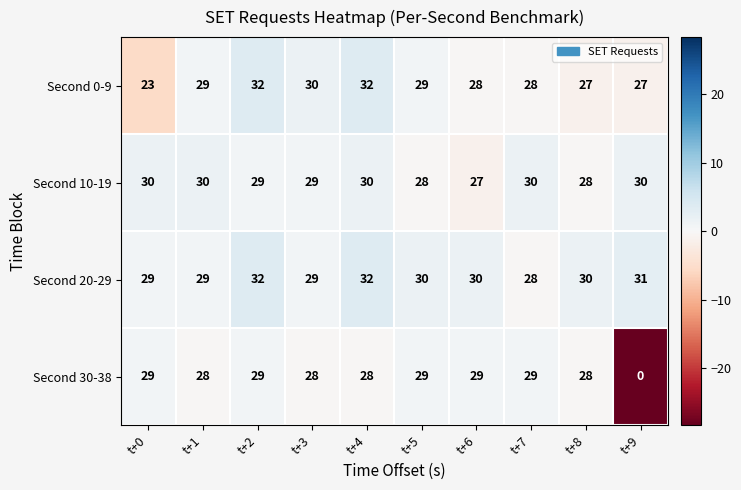

Is it true that Second 10-19 equals 28 at t+8?

True